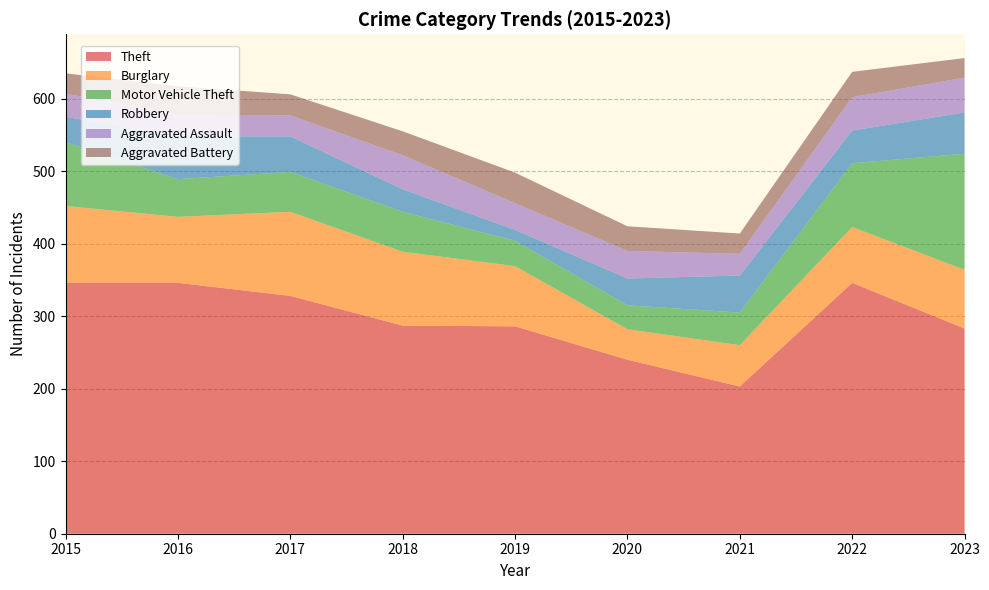

Reading left to right, transcribe all the data shown in this chart.

Theft: 2015=346	2016=346	2017=328	2018=287	2019=286	2020=240	2021=203	2022=346	2023=283
Burglary: 2015=106	2016=91	2017=116	2018=102	2019=83	2020=42	2021=57	2022=77	2023=81
Motor Vehicle Theft: 2015=88	2016=52	2017=55	2018=55	2019=35	2020=33	2021=45	2022=88	2023=160
Robbery: 2015=35	2016=59	2017=49	2018=31	2019=15	2020=37	2021=51	2022=45	2023=57
Aggravated Assault: 2015=32	2016=30	2017=29	2018=47	2019=37	2020=38	2021=30	2022=46	2023=48
Aggravated Battery: 2015=28	2016=39	2017=29	2018=33	2019=42	2020=34	2021=28	2022=35	2023=27